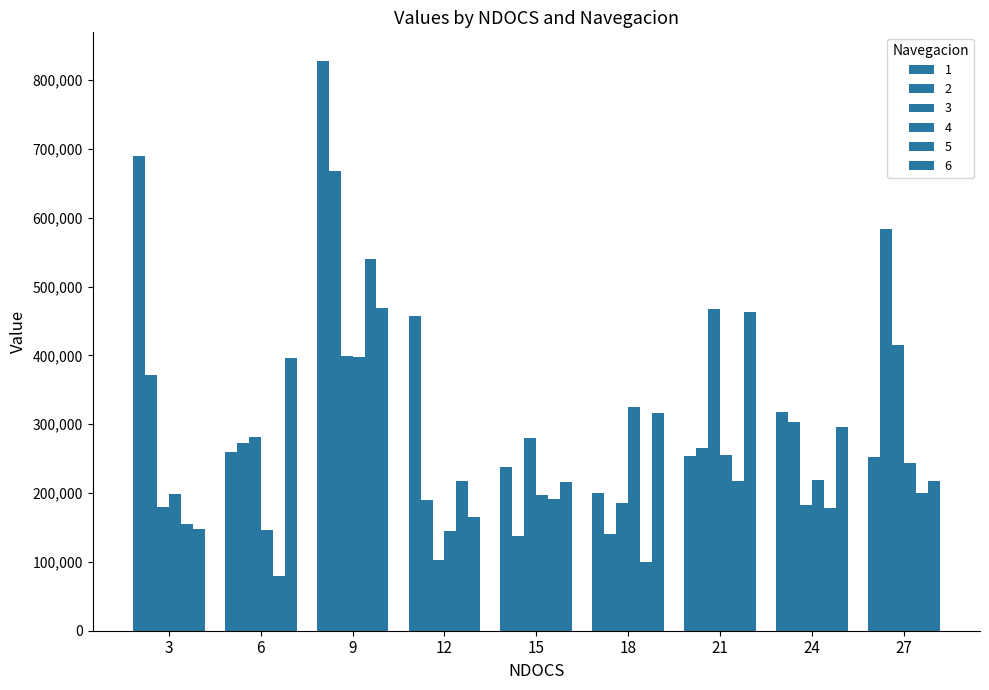

Is the value of 6 at 24 greater than the value of 1 at 6?

Yes